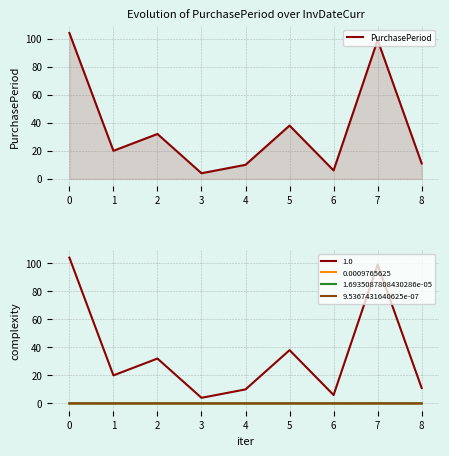

Where is the first local maximum for PurchasePeriod?

2